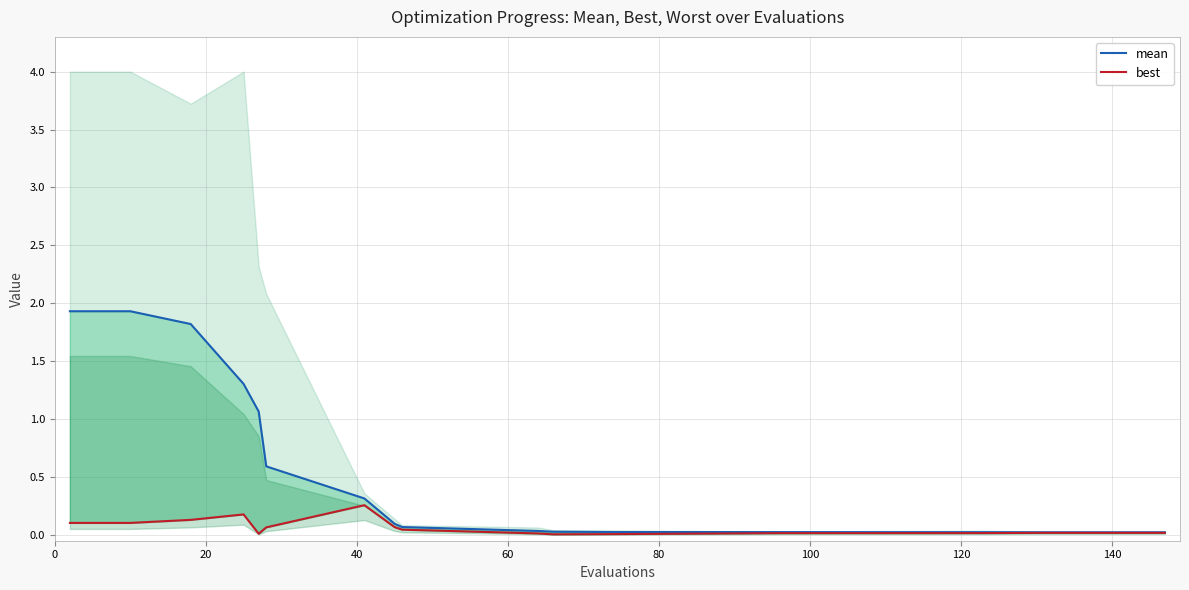

What is the average value of the best series?

0.1